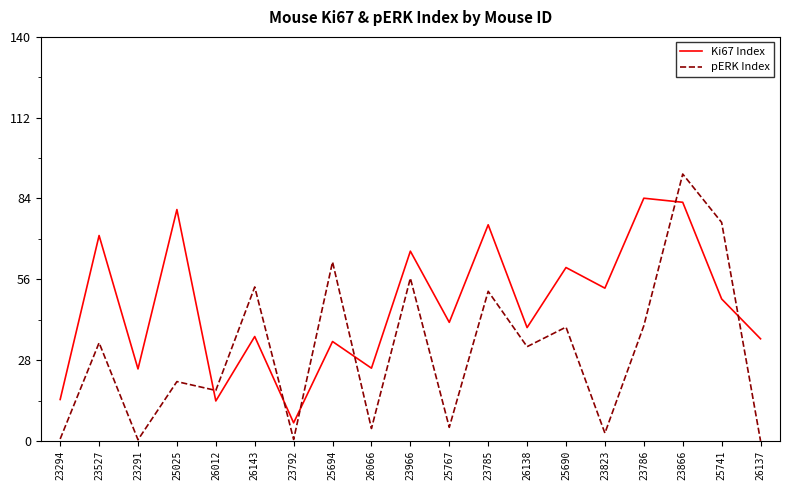

Between which two adjacent categories do Ki67 Index and pERK Index first intersect?

25025 and 26012